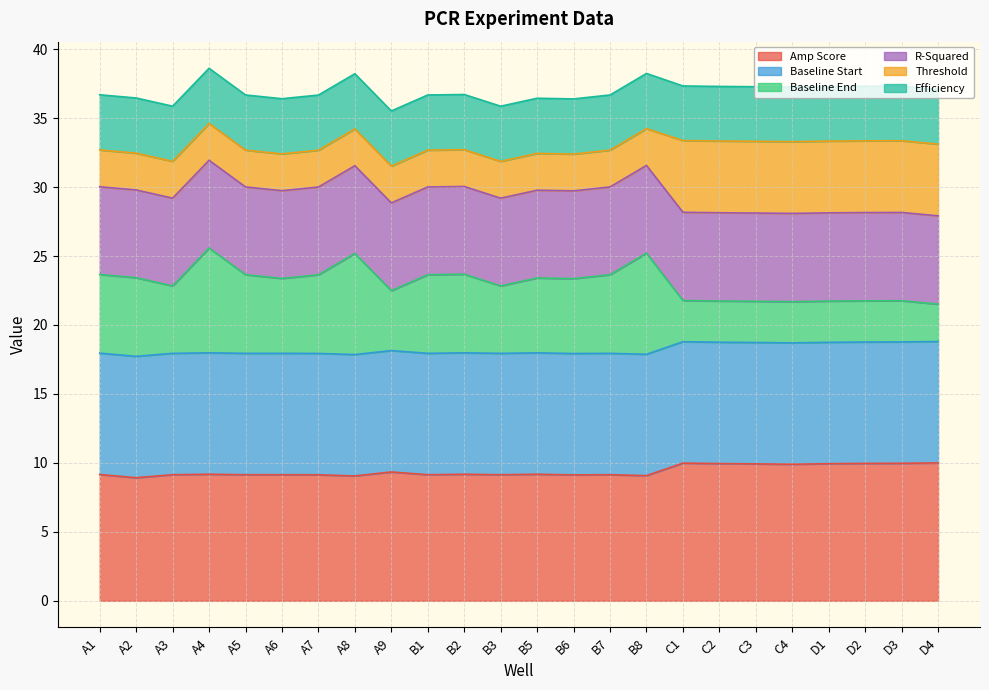

What position from the right is B5?

12